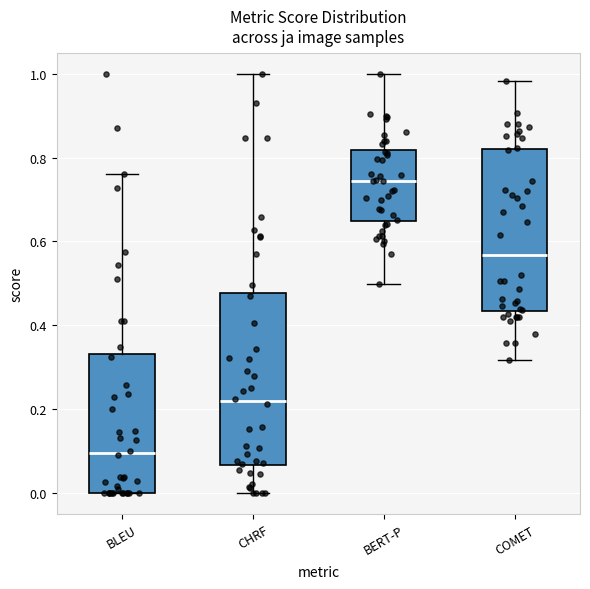

Where does the upper whisker of the box for BLEU end on the y-axis? The values are not printed on the chart, so give them approximately, as read against the axis.

0.76